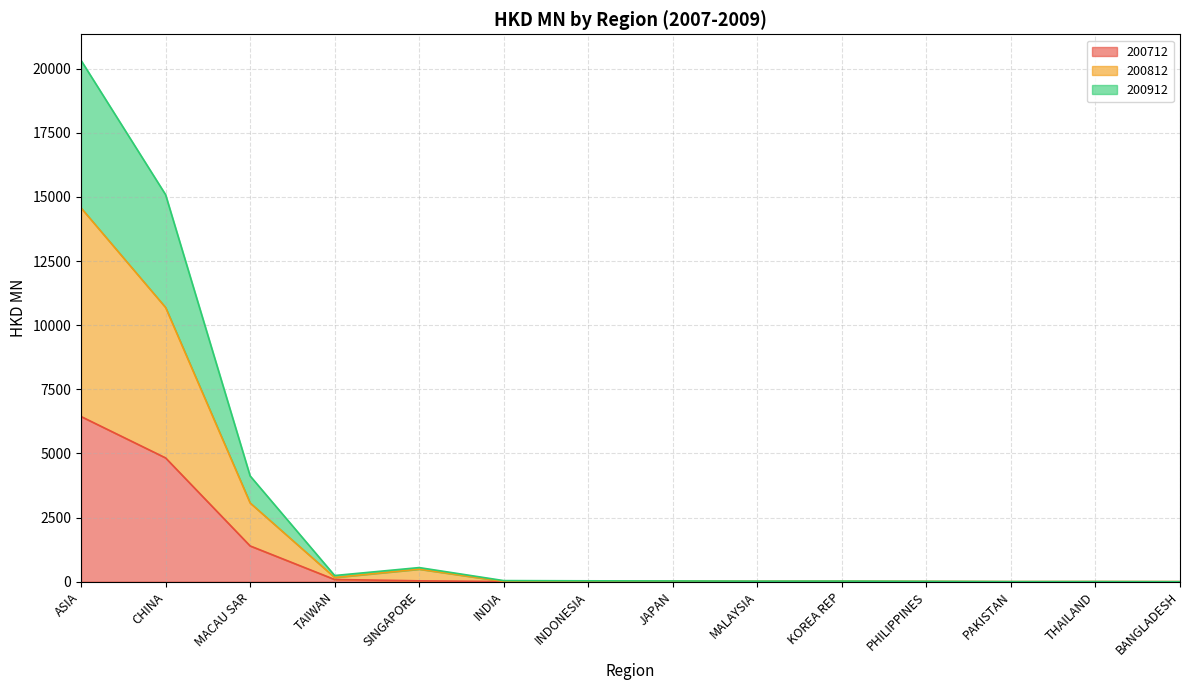

What is the label of the 12th point from the left?

PAKISTAN